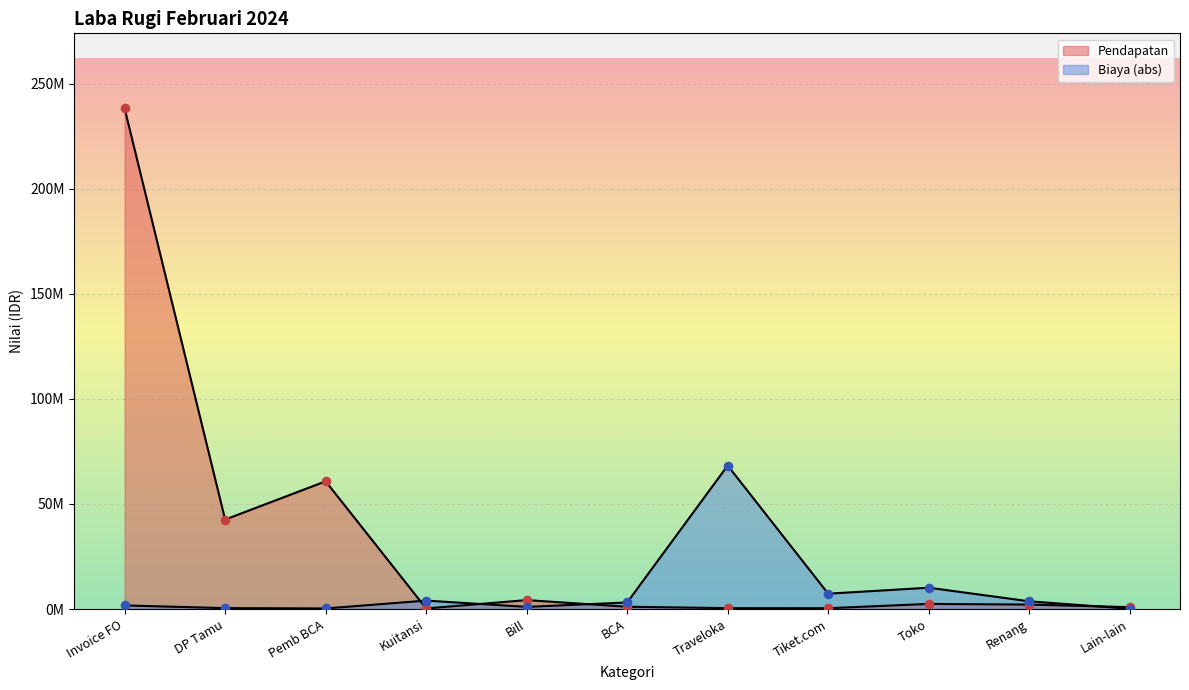

At which category is the sum across all series the highest?

Invoice FO